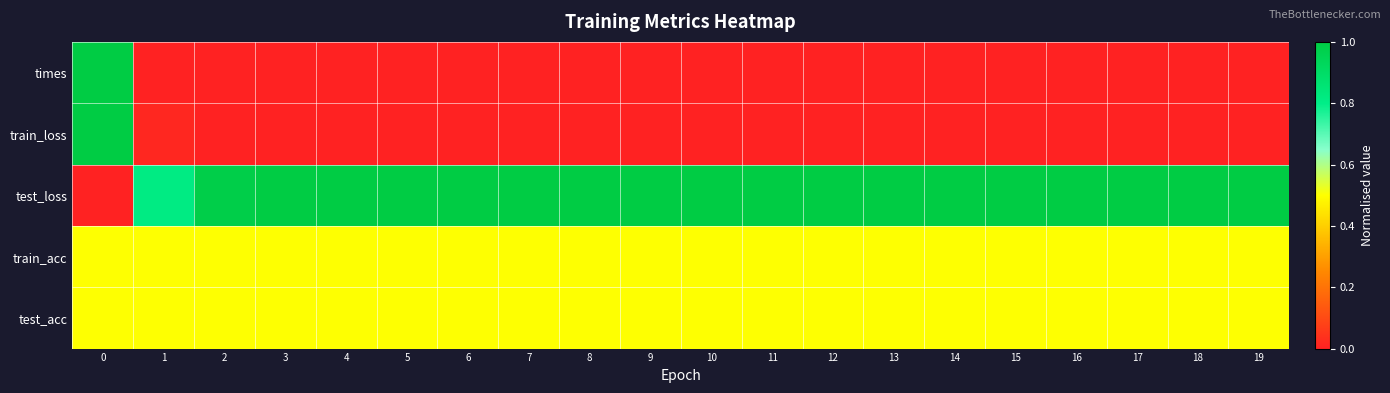

Which series has the largest total across all categories?

test_loss